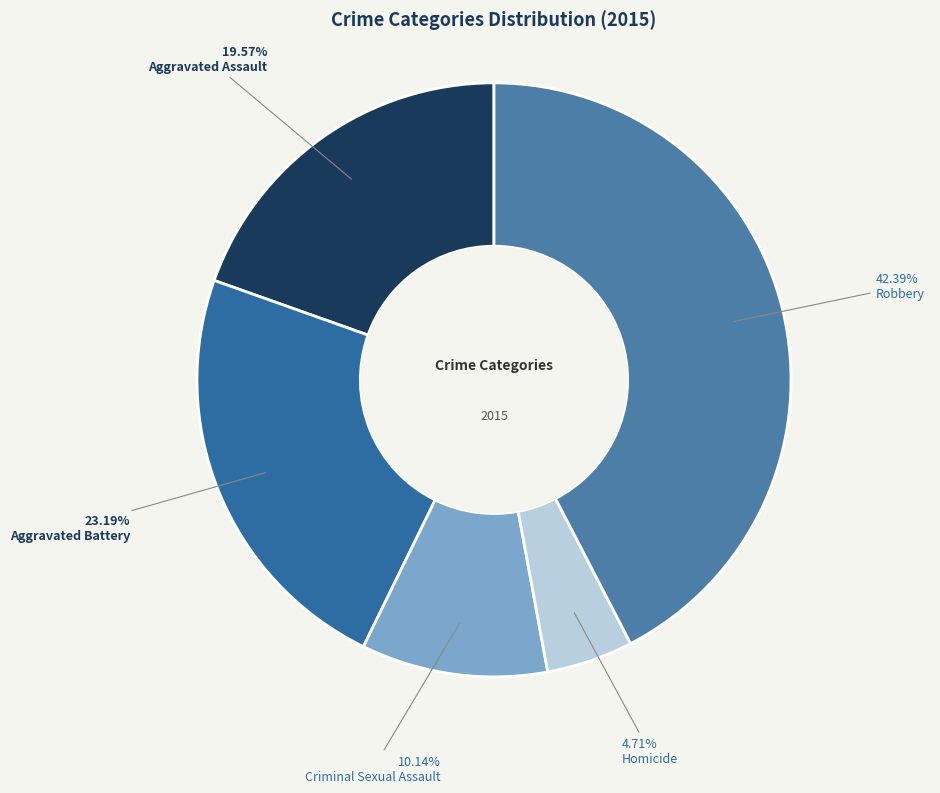

Which category has the smallest portion of the pie?

Homicide